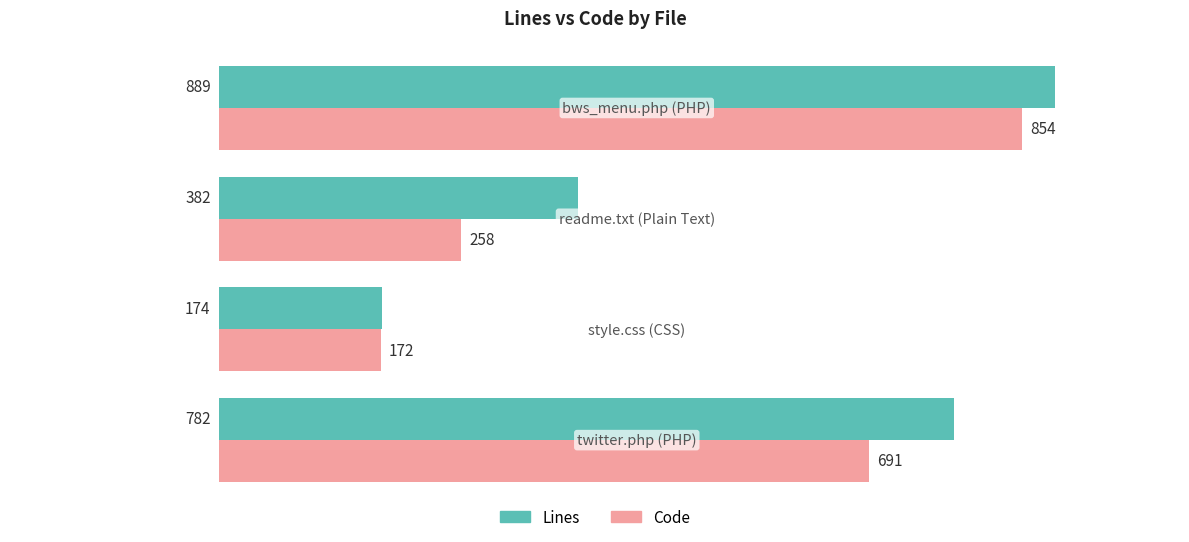

Which series has the largest range (max minus min)?

Lines